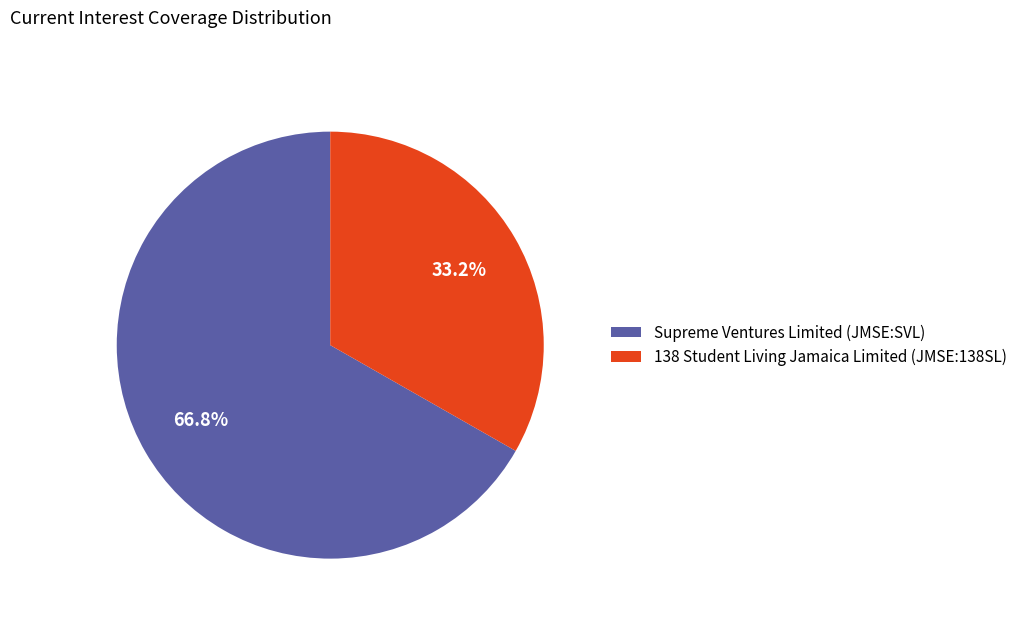

To the nearest percent, what is the average slice percentage?

50%